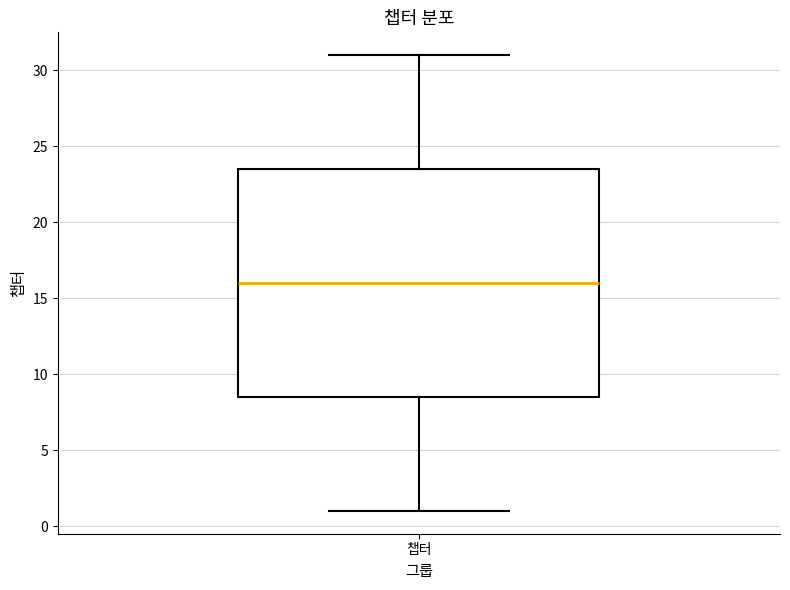

Read this box plot against the y-axis: the position of the median line, the range covered by the box, and the ends of both whiskers. The values are not printed on the chart, so give them approximately, as read against the axis.

median 16.0, box 8.5 to 23.5, whiskers 1.0 to 31.0